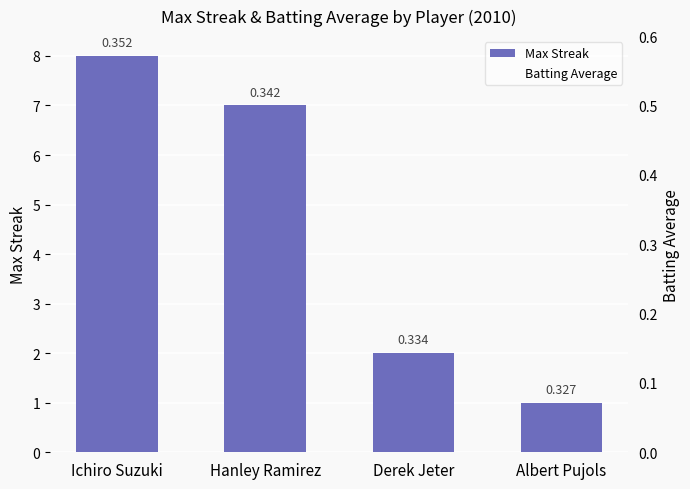

How many bars are there in total?

8